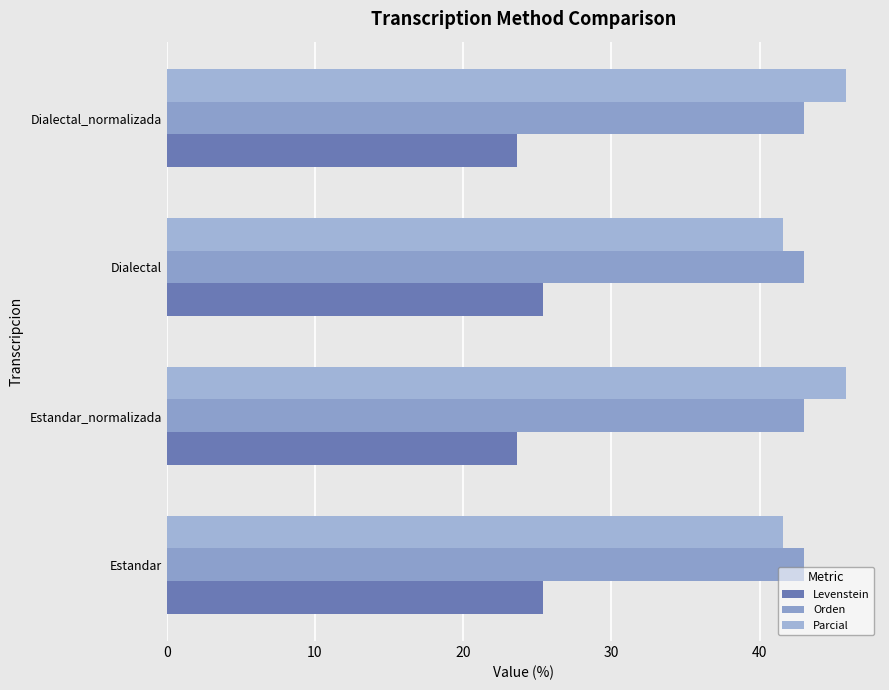

How many data points in Levenstein are above 25?

2